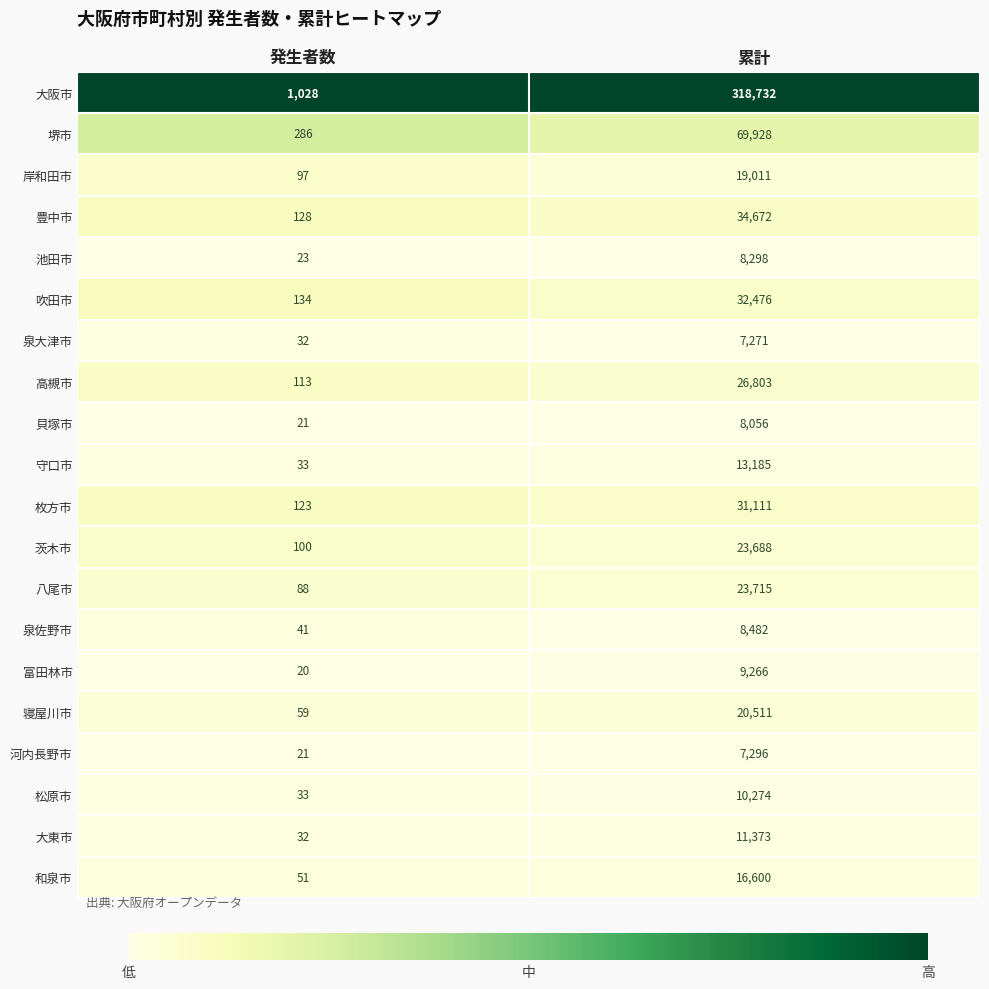

What is the spread (max minus min) of values at 発生者数?

1008